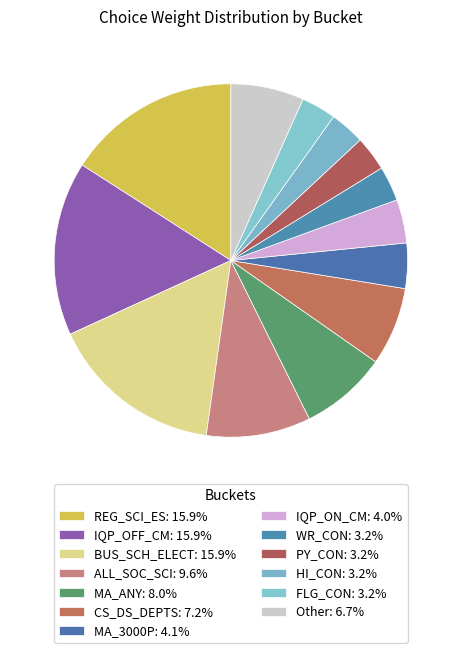

Which slice is the largest?

REG_SCI_ES